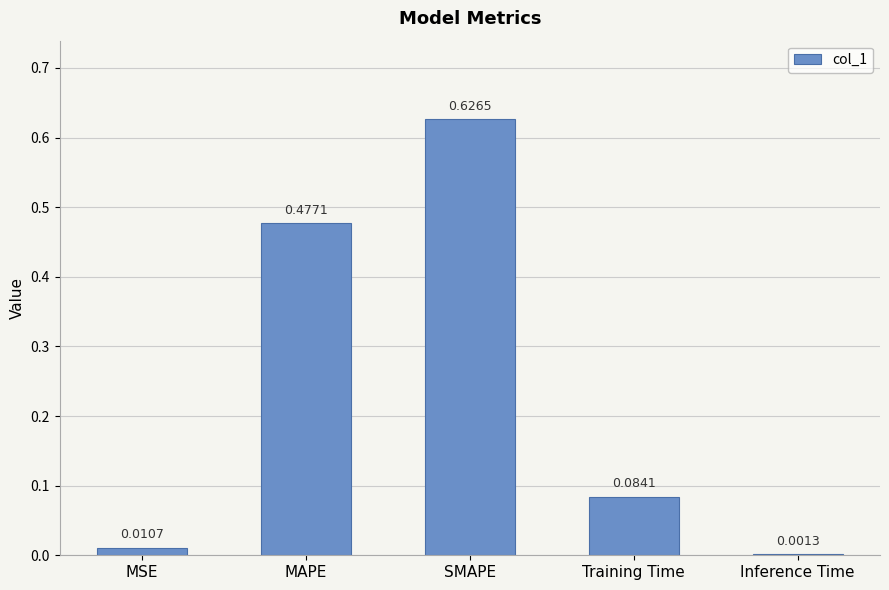

Which label corresponds to the largest value in the chart?

SMAPE